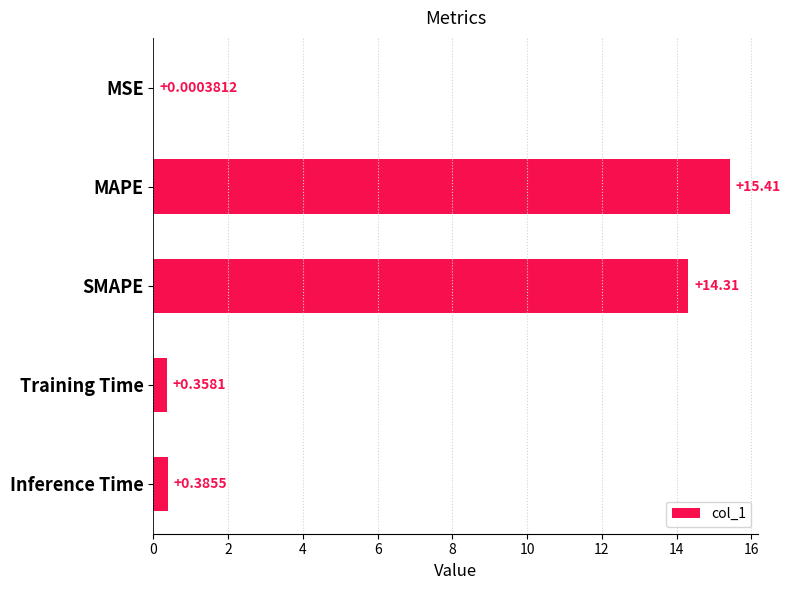

Where is the data nearest to the value 7?

Inference Time